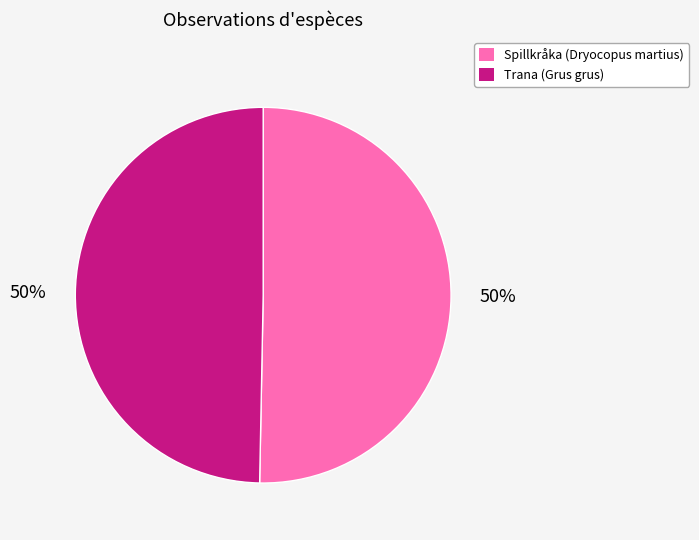

Is it true that Spillkråka (Dryocopus martius) is 39% of the pie?

False